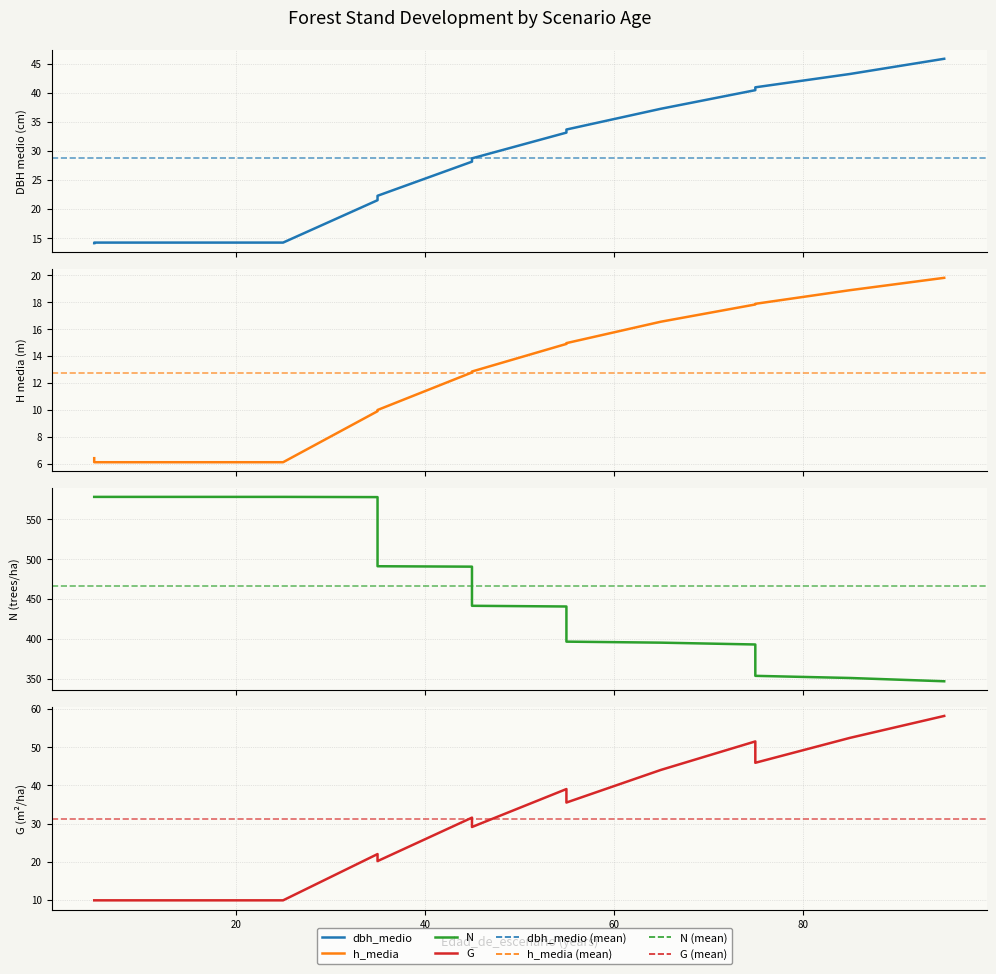

Does the chart have visible grid lines?

Yes